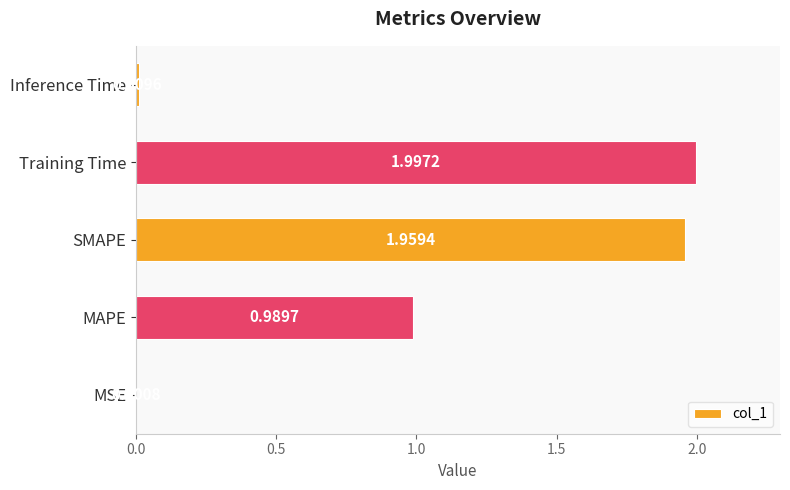

Where is the data nearest to the value 0?

MSE